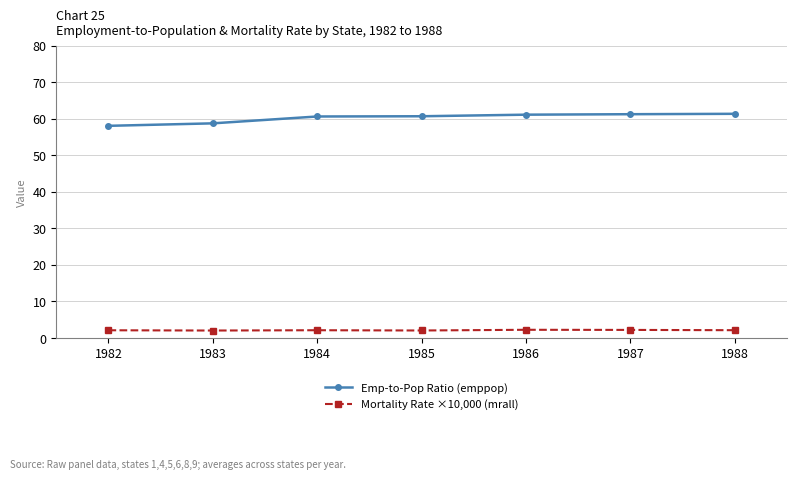

What is the lowest value of the Emp-to-Pop Ratio (emppop) series?

58.0